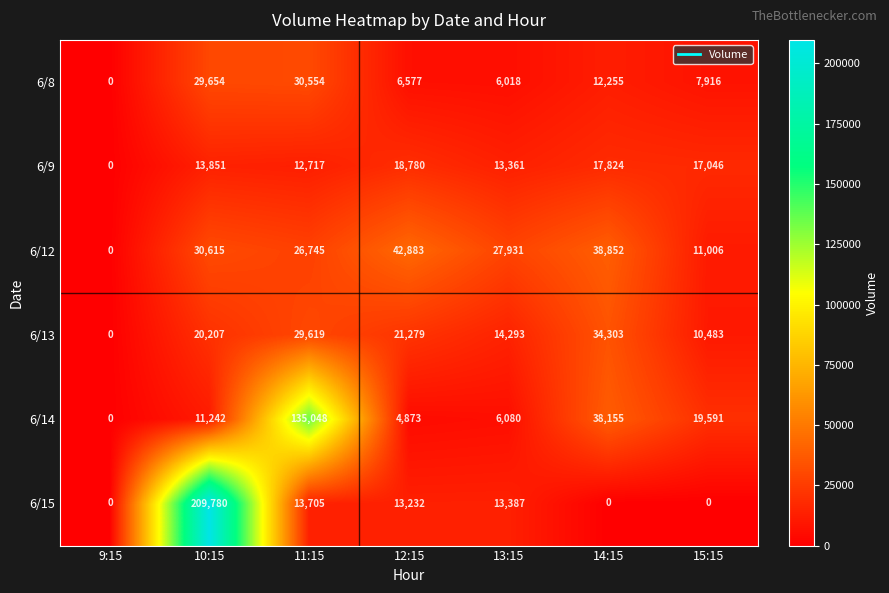

At which label does 6/14 reach its minimum?

9:15